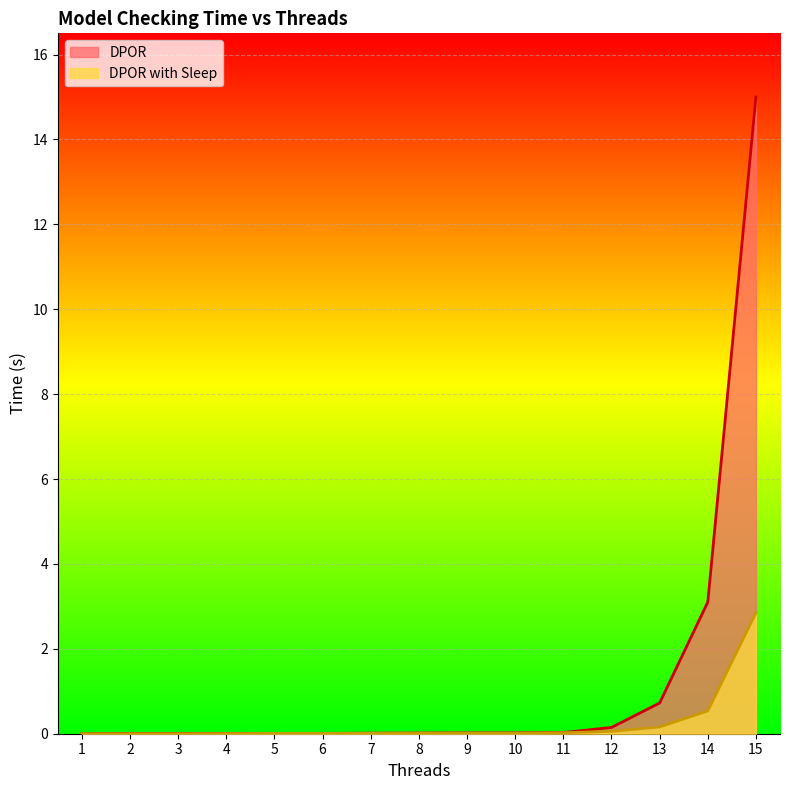

At which label is DPOR with Sleep closest to 1?

14